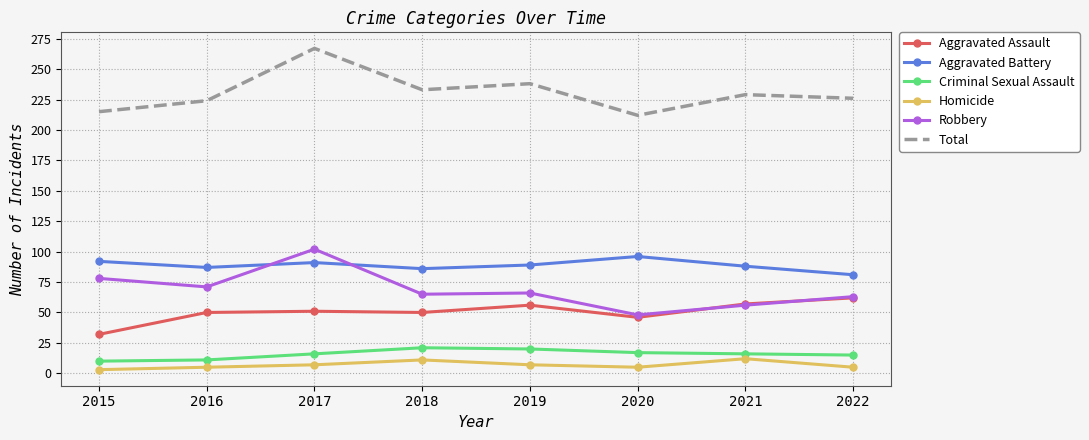

What is the sum of all Aggravated Battery values?

710